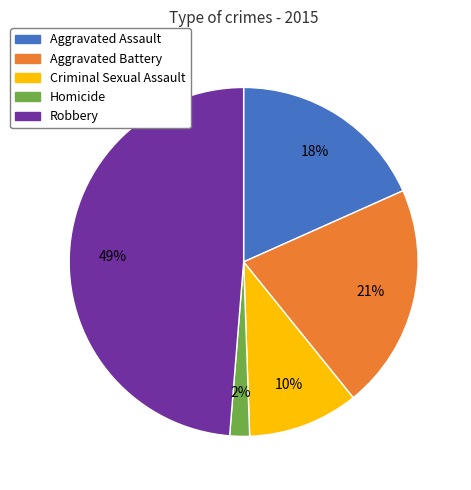

True or false: Criminal Sexual Assault accounts for 10% of the total.

True